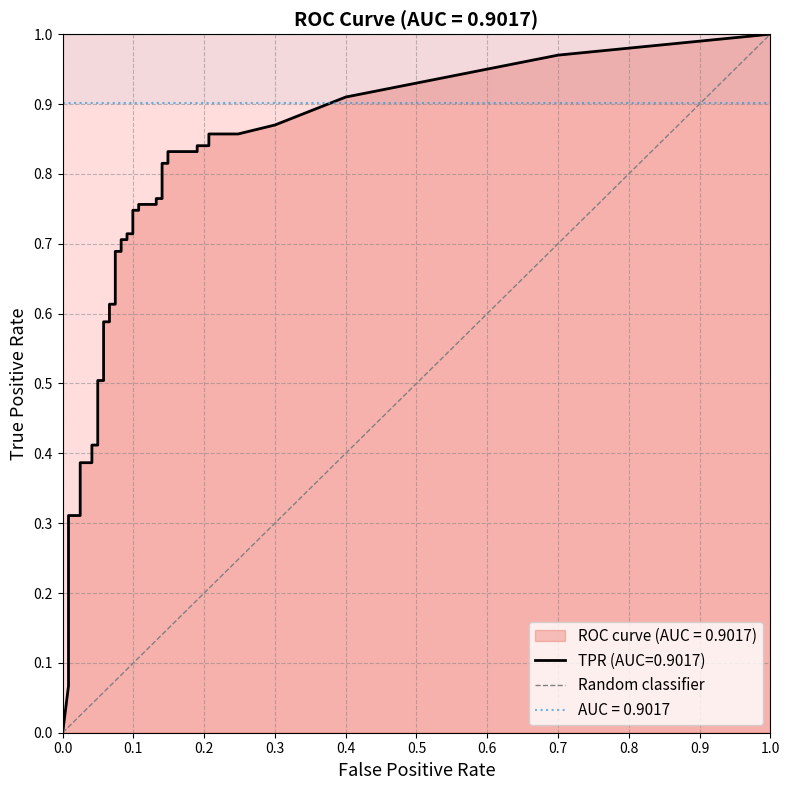

How many data points are less than 1?

1